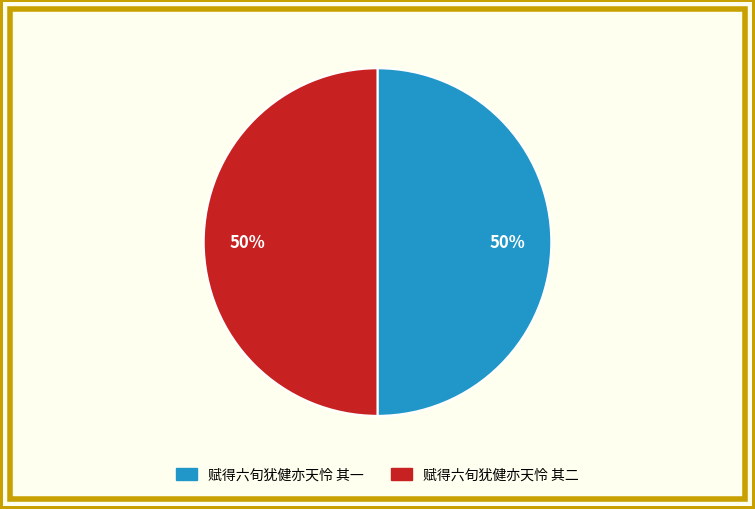

To the nearest percent, what is the combined percentage of 赋得六旬犹健亦天怜 其二 and 赋得六旬犹健亦天怜 其一?

100%